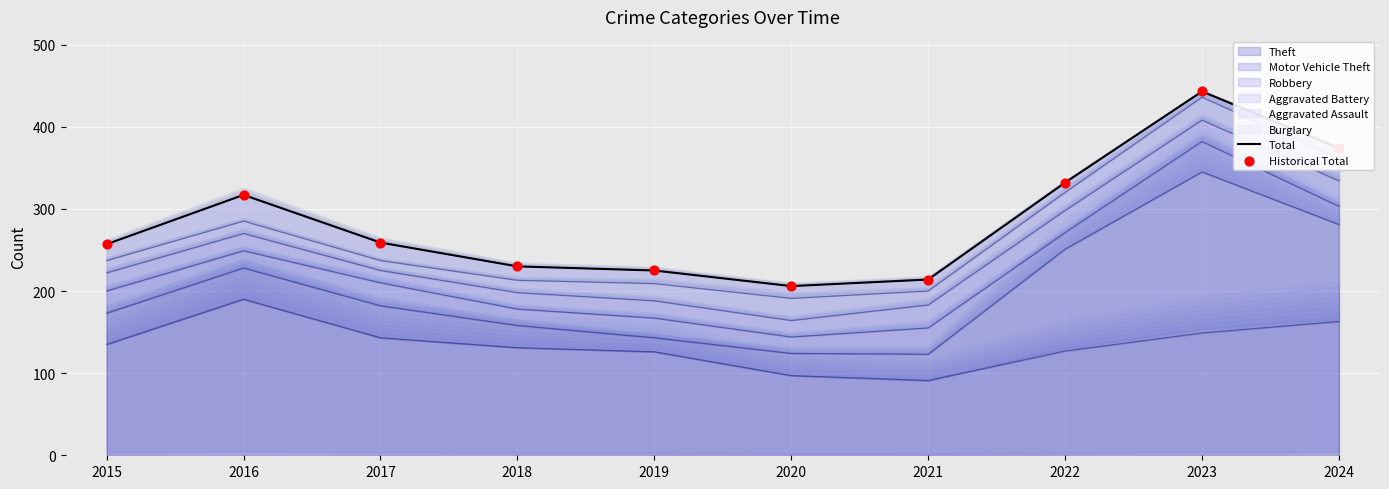

Is the value of Historical Total at 2022 greater than the value of Total at 2022?

No